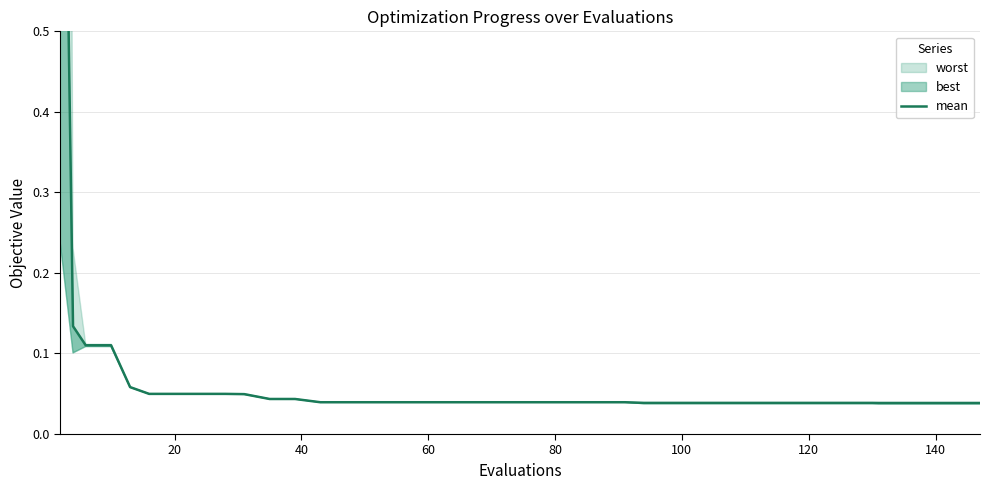

Reading right to left, list all the values displayed in this chart.

0.0	0.0	0.0	0.0	0.0	0.0	0.0	0.0	0.0	0.0	0.0	0.0	0.0	0.0	0.0	0.0	0.0	0.0	0.0	0.0	0.0	0.0	0.0	0.0	0.0	0.0	0.0	0.0	0.0	0.0	0.0	0.0	0.0	0.0	0.0	0.1	0.1	0.1	0.1	1.2